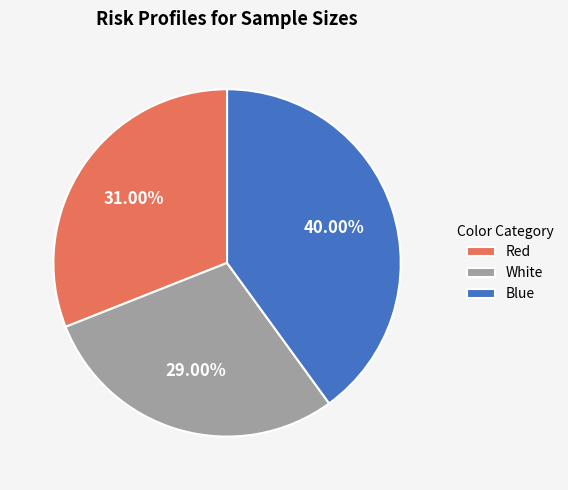

Is there any slice that represents more than half of the pie?

No